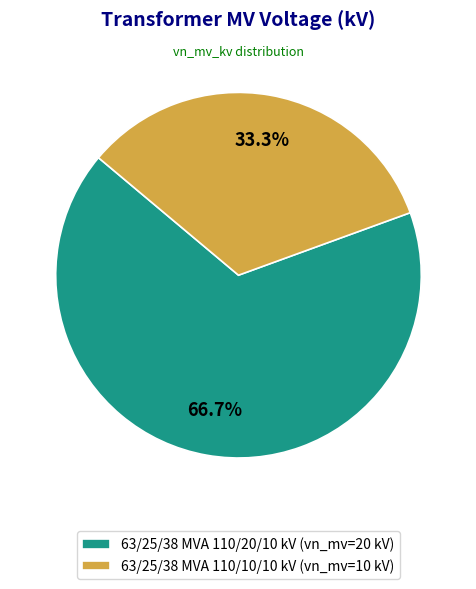

What portion of the pie excludes 63/25/38 MVA 110/20/10 kV?

33.3%